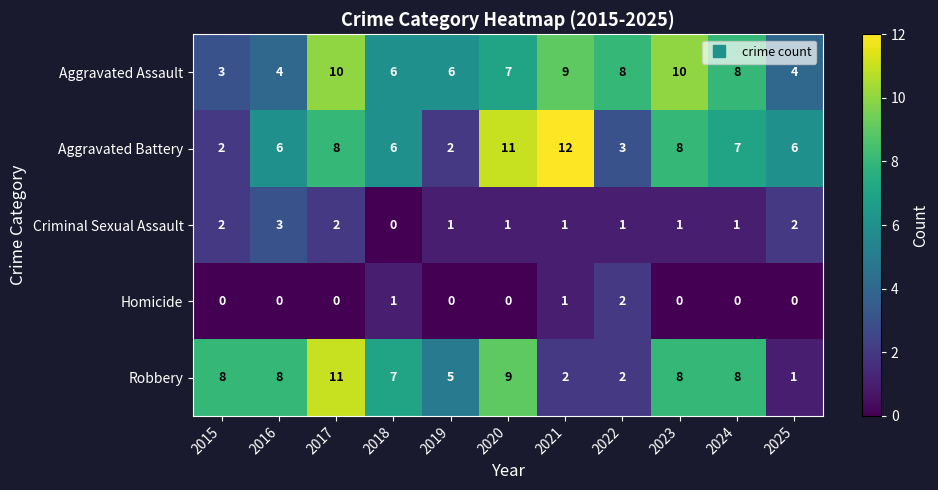

What is the difference between the second highest and second lowest values in the Aggravated Assault series?

6